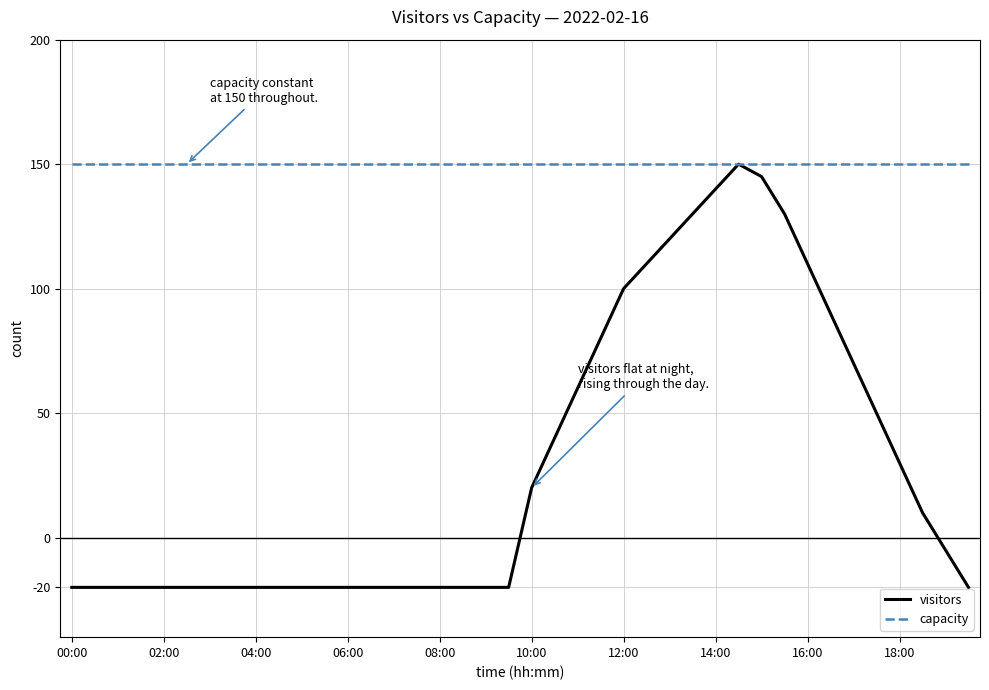

Rank the series by their average value, from lowest to highest.

visitors, capacity